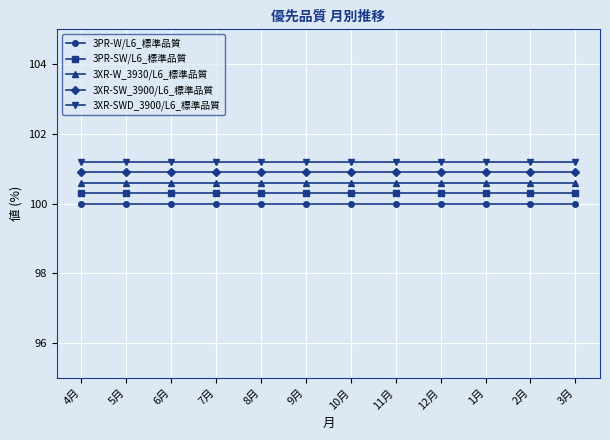

What position from the right is 8月?

8